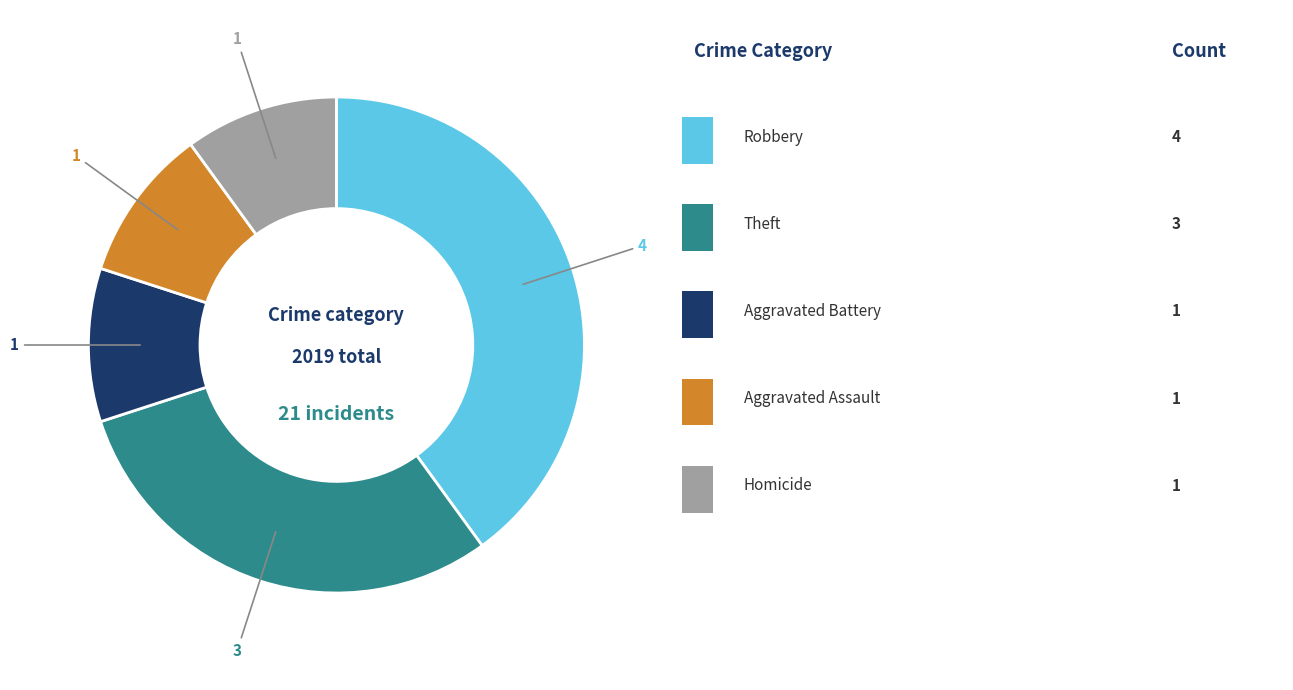

How many segments does this pie chart have?

5